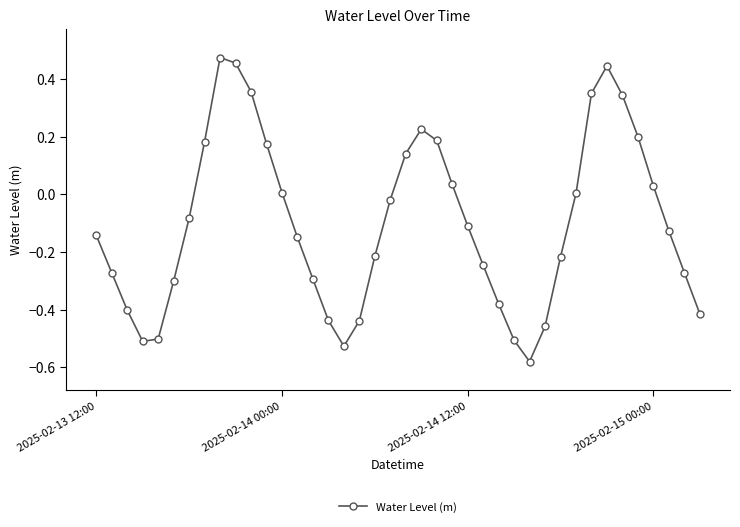

What is the difference between the maximum and minimum values?

1.1